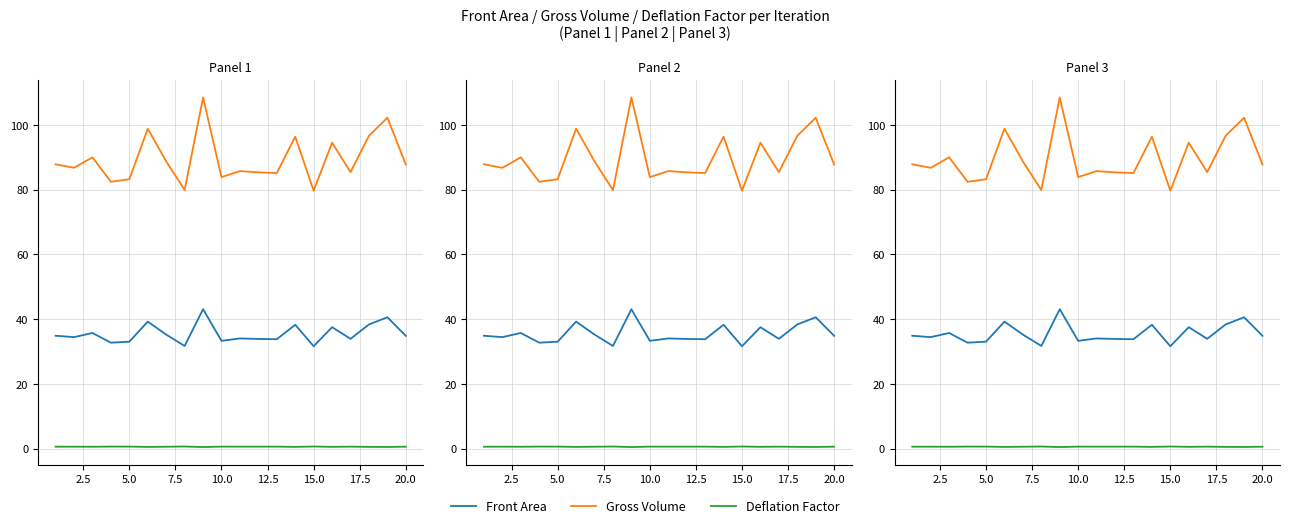

What is the minimum value shown in the chart?

0.5